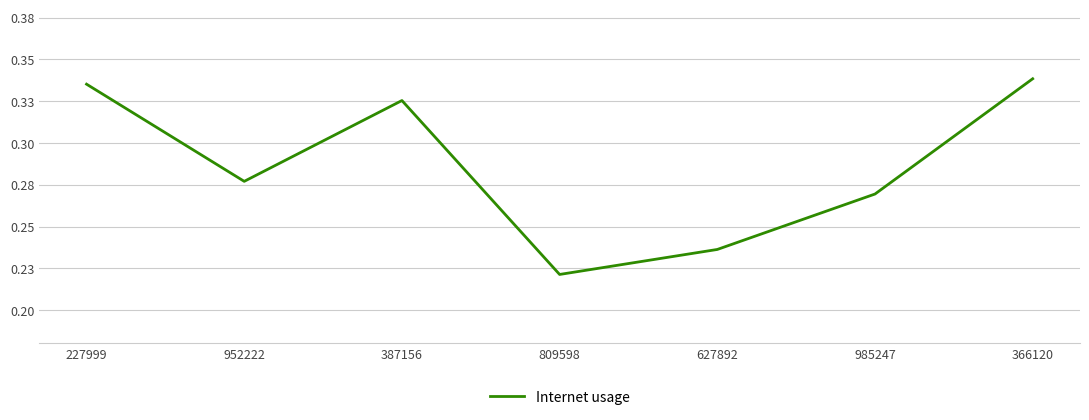

Between 366120 and 387156, which is larger?

366120